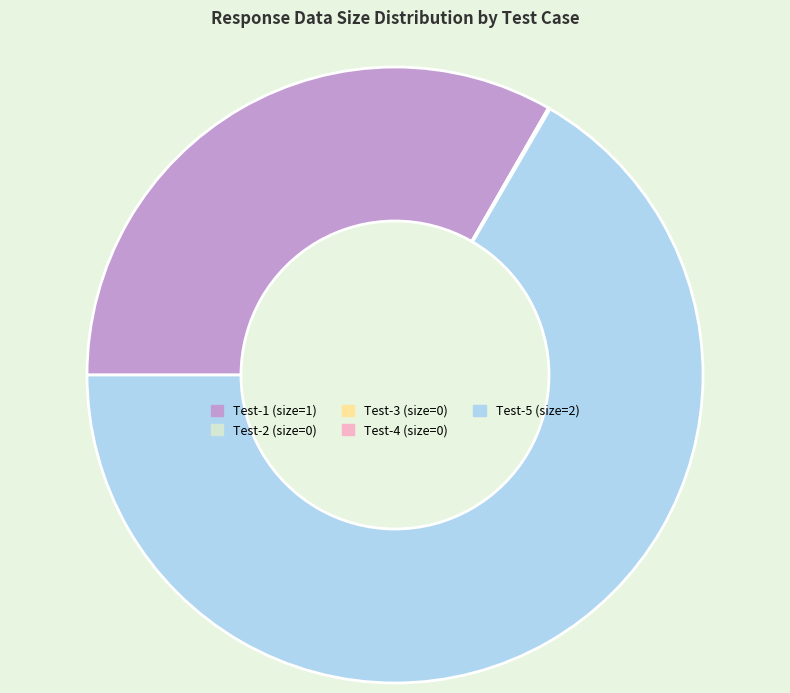

Which slice is the largest?

Test-5